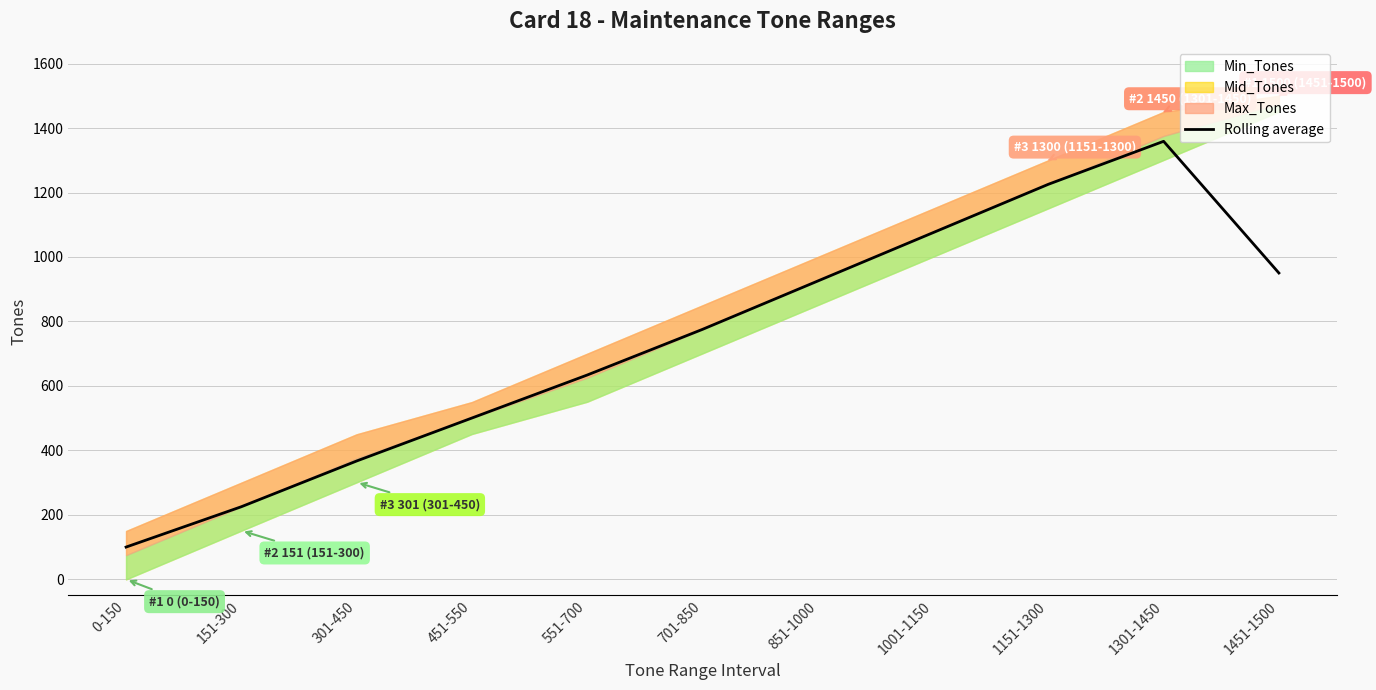

Reading left to right, extract all data points from this chart.

0-150=100.2	151-300=225.3	301-450=367.2	451-550=500.5	551-700=633.8	701-850=775.5	851-1000=925.5	1001-1150=1075.5	1151-1300=1225.5	1301-1450=1358.8	1451-1500=950.3